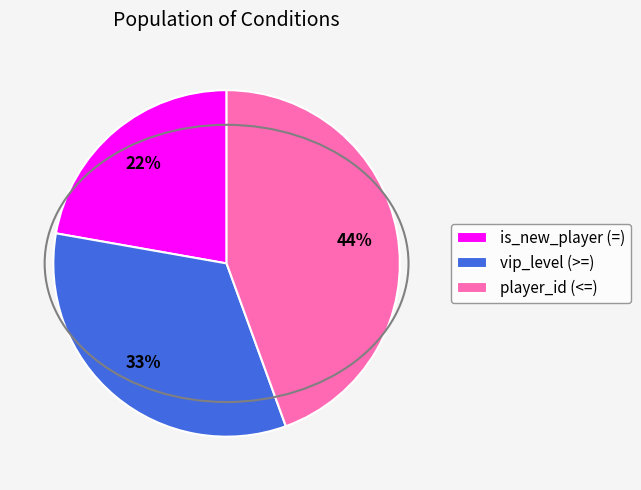

Does vip_level (>=) account for over 50% of the chart?

No